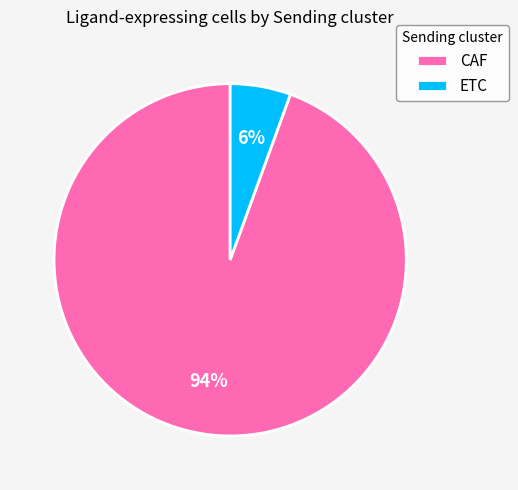

What percentage is the ETC slice, to the nearest percent?

6%